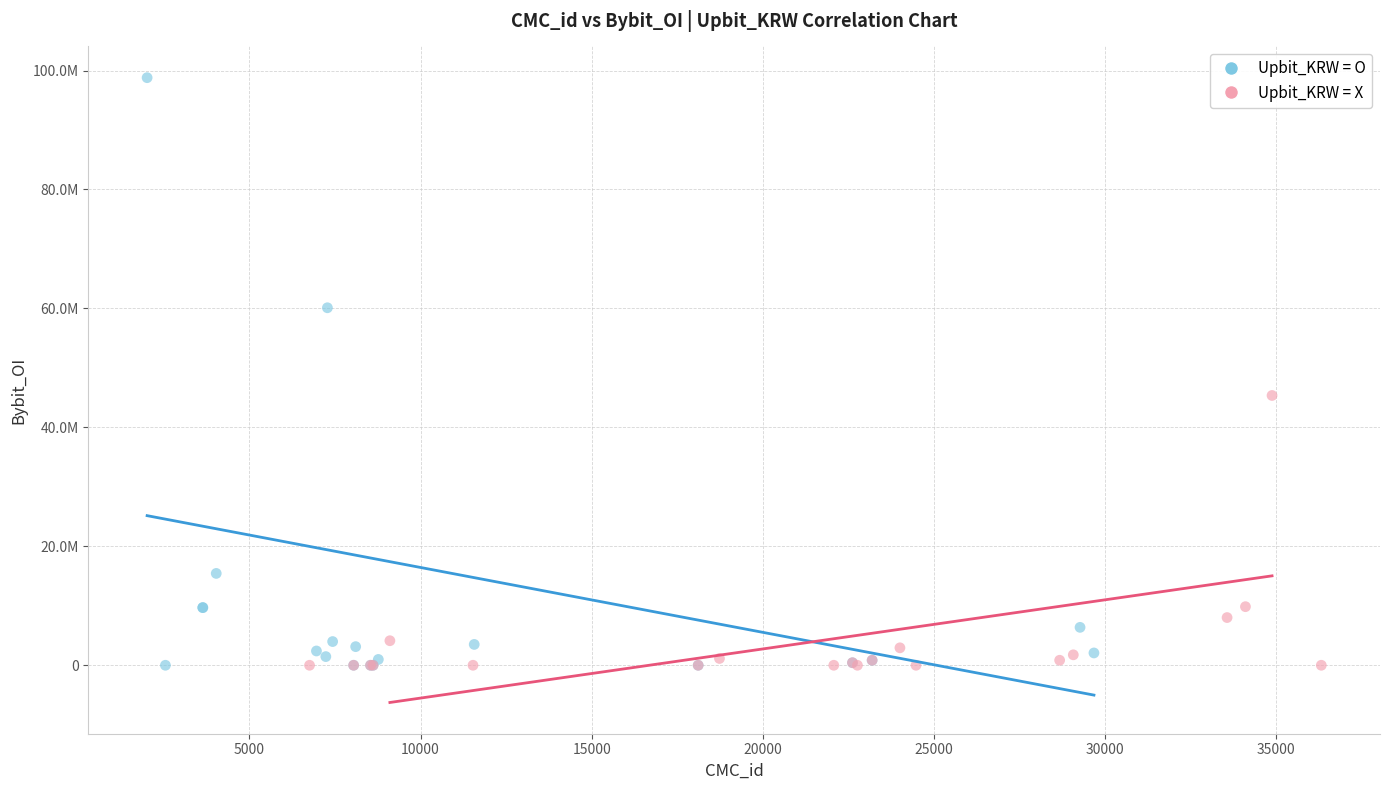

What are all the series names shown in the legend?

Upbit_KRW = O, Upbit_KRW = X